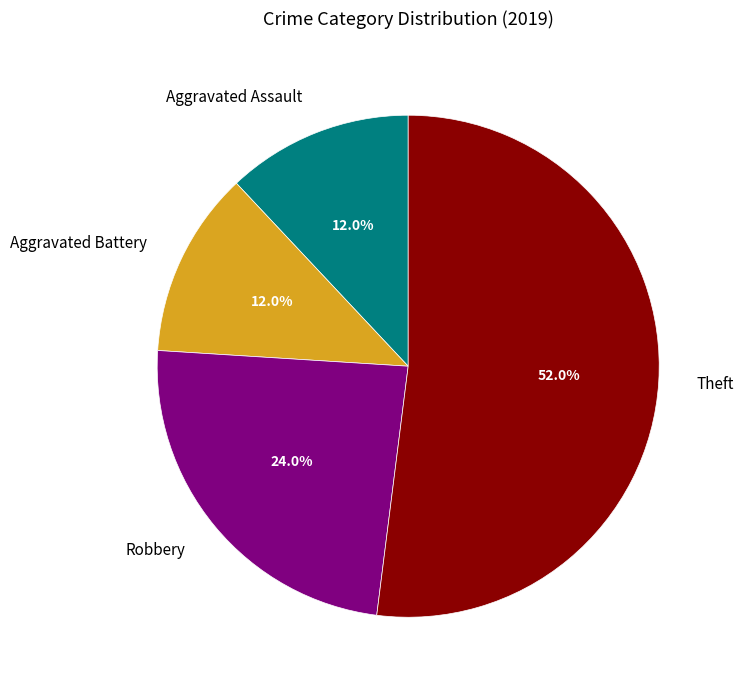

To the nearest percent, what is the difference between the Theft and Aggravated Assault slice percentages?

40%